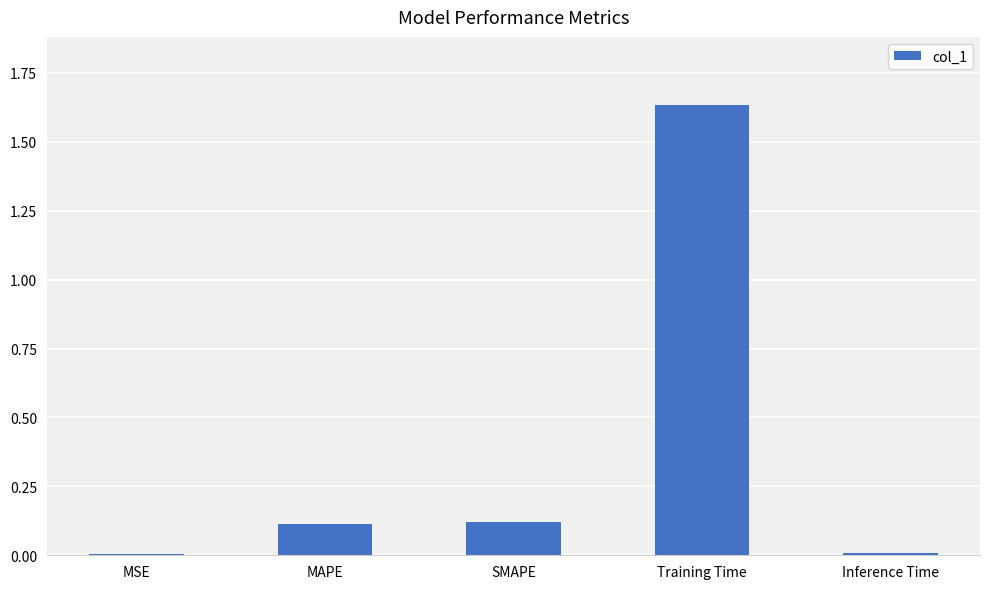

Which category has the highest value across all series?

Training Time